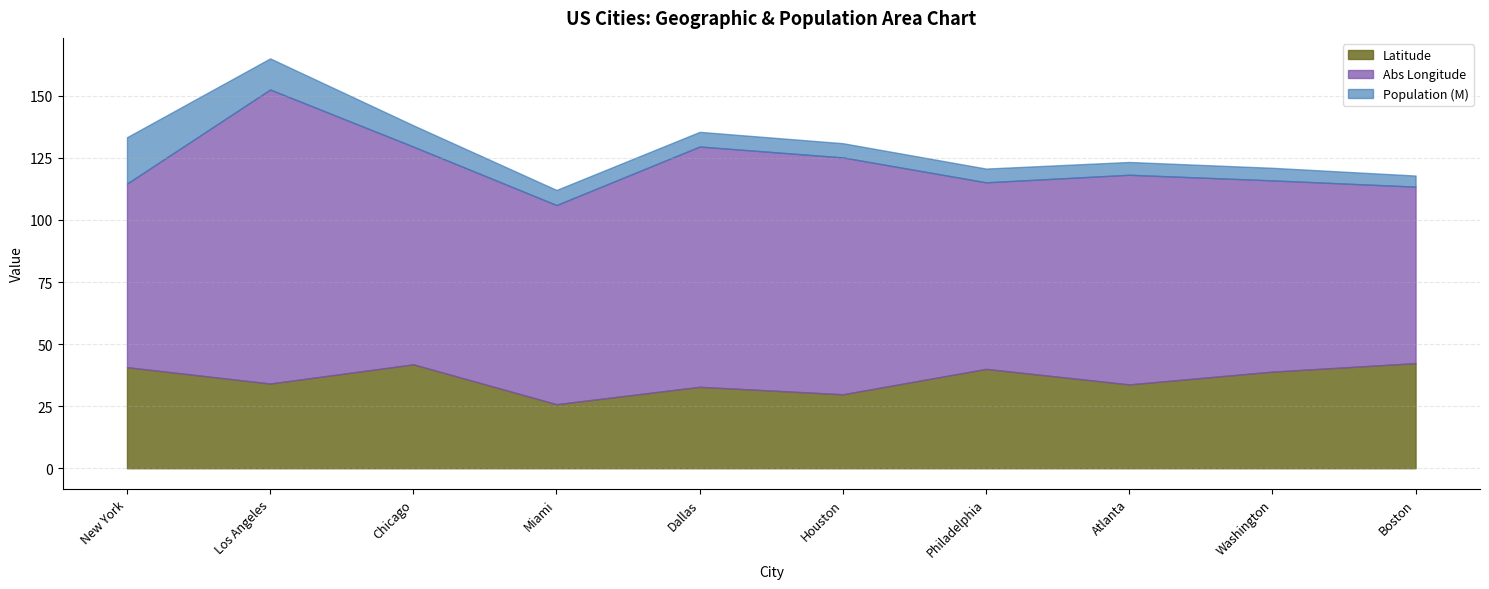

At which category is the sum across all series the highest?

Los Angeles